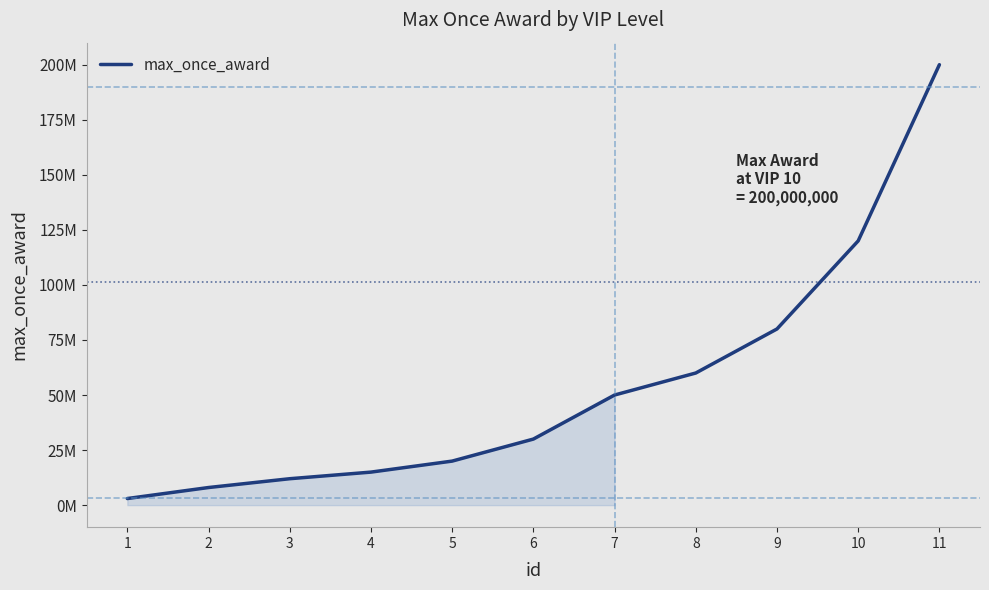

Is this an area chart (filled region under the line)?

Yes